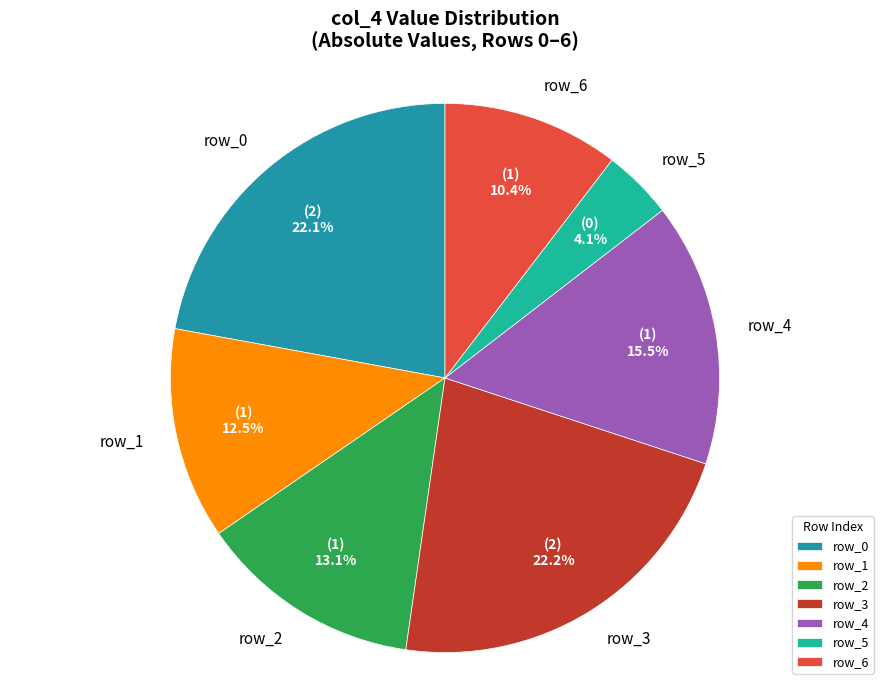

How many slices are in this pie chart?

7